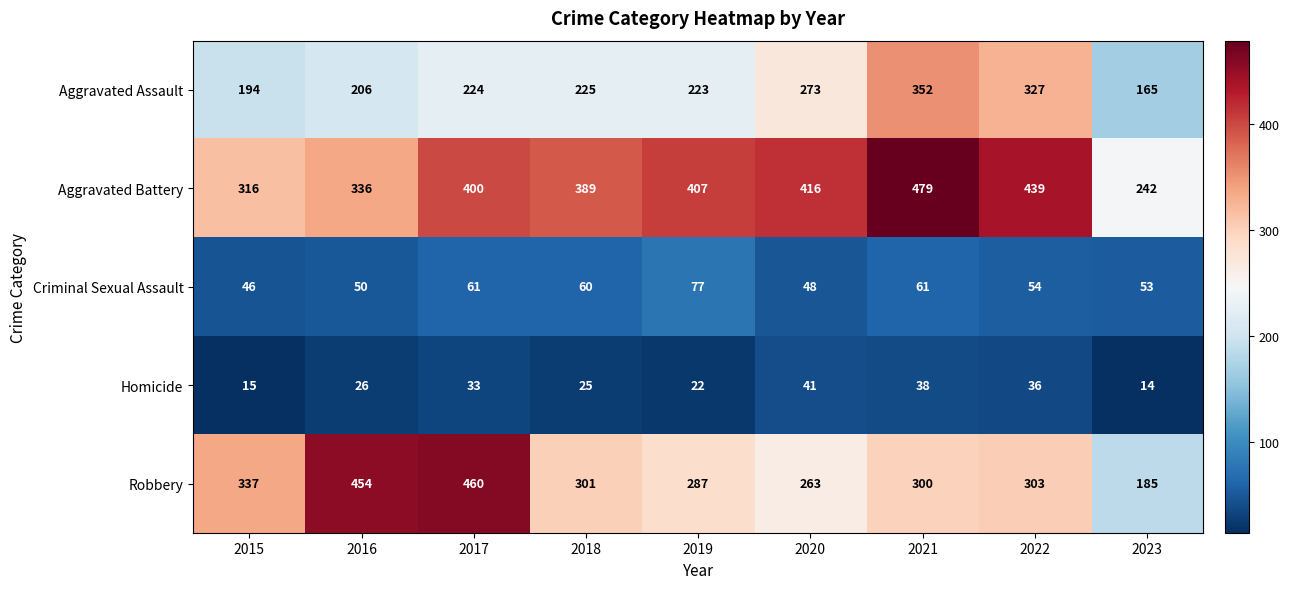

What is the total value across all series at 2020?

1041